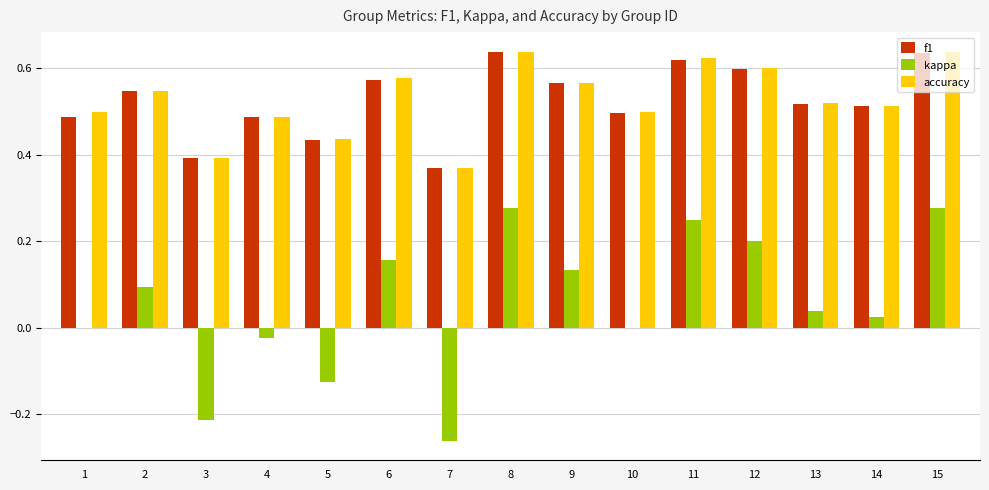

What is the sum of the f1 values at 10 and 14?

1.0